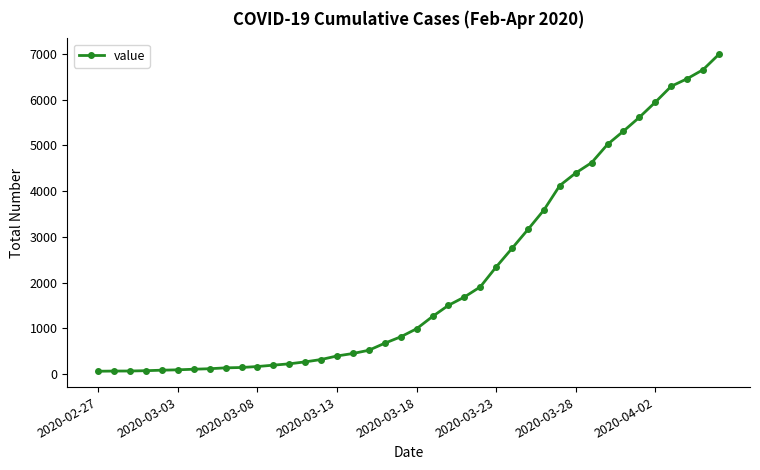

Does the chart display data point markers on the line(s)?

Yes